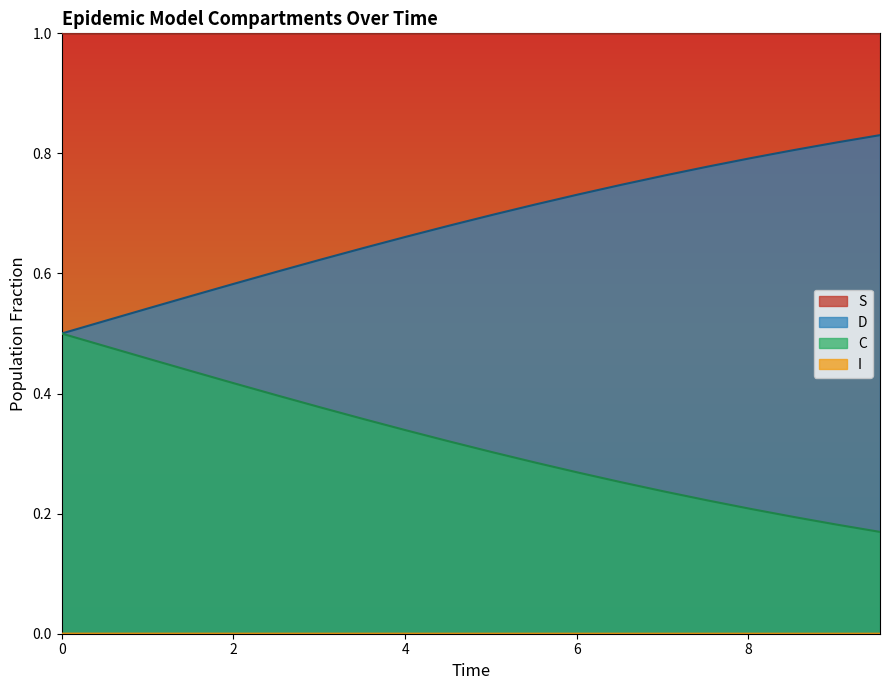

The D series shows 0.1 at 17. True or false?

False